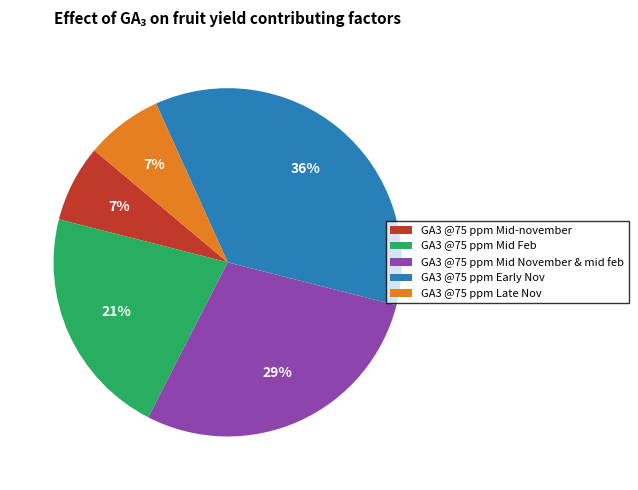

Which has a higher value, GA3 @75 ppm Early Nov or GA3 @75 ppm Mid Feb?

GA3 @75 ppm Early Nov